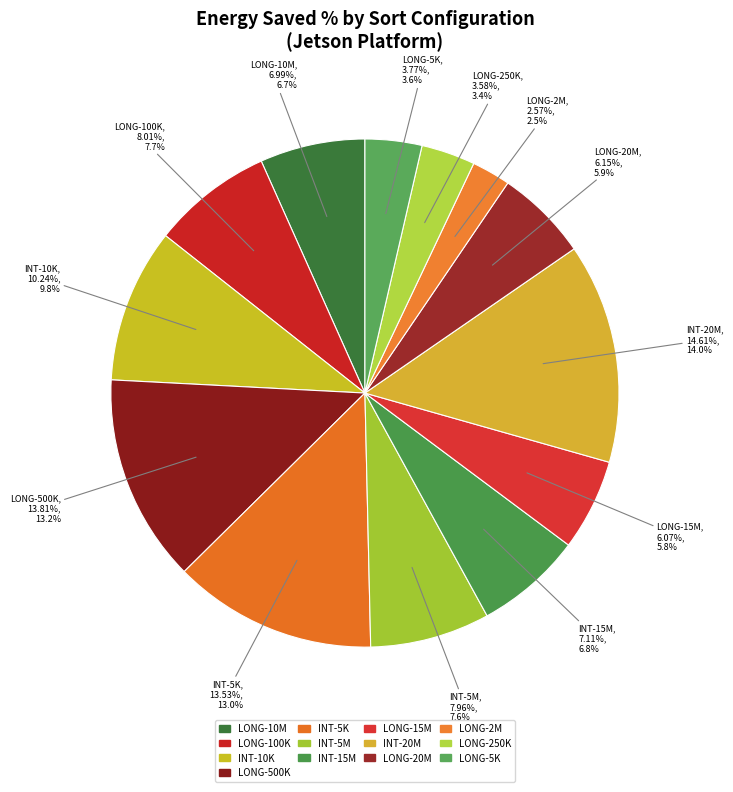

True or false: LONG-2M accounts for 1% of the total.

False